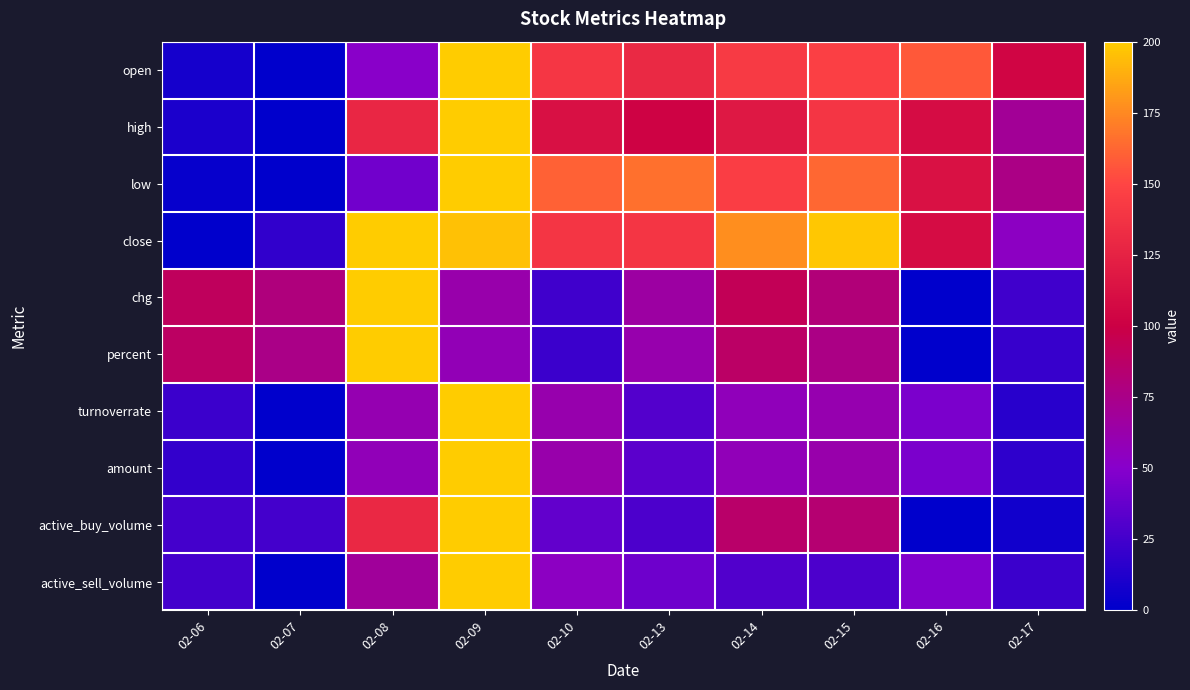

Which series changed the most between 02-10 and 02-16?

low